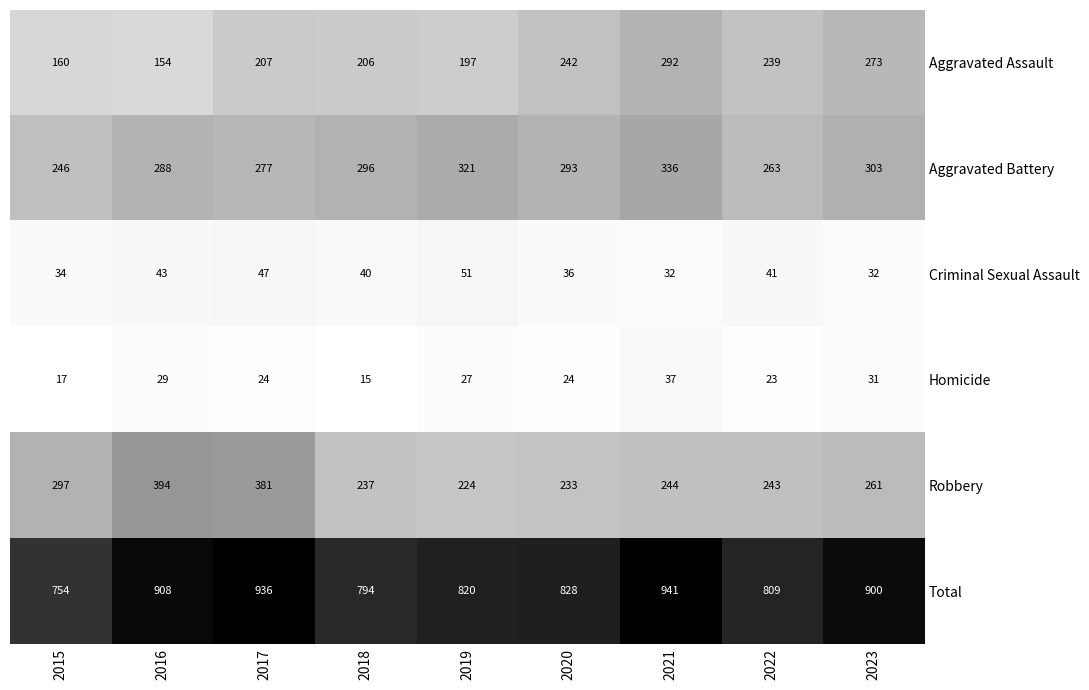

Is it true that Robbery equals 132 at 2020?

False